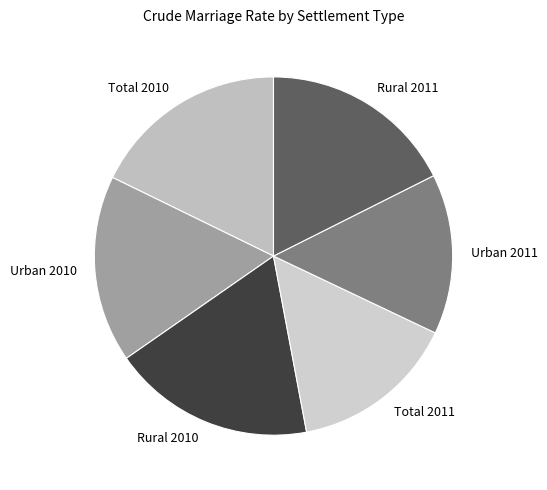

The Rural 2010 slice represents 18% of the pie. True or false?

True